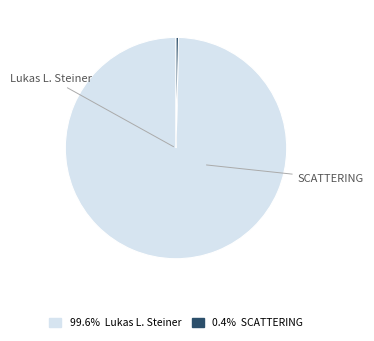

Is there any slice that represents more than half of the pie?

Yes